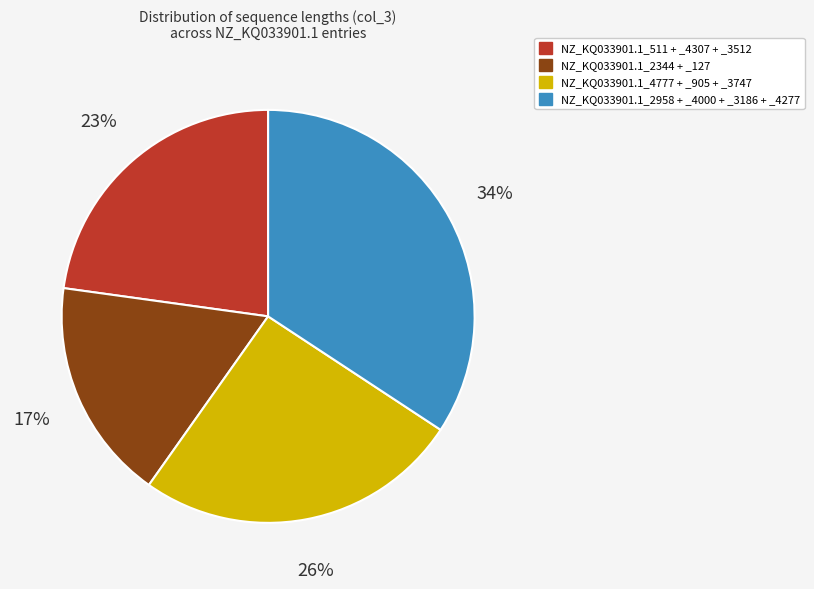

To the nearest percent, what is the difference between the largest and smallest slice percentages?

17%